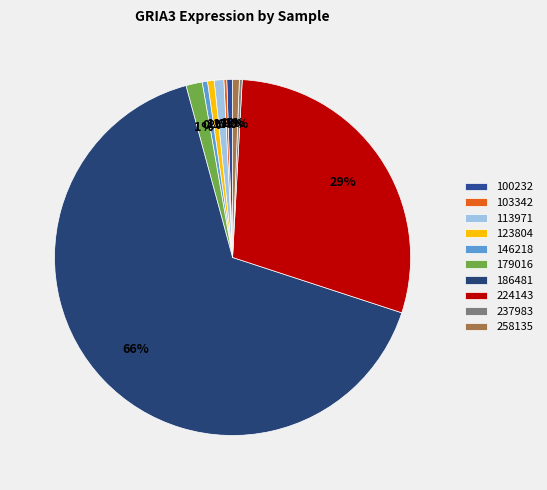

How many slices are in this pie chart?

10